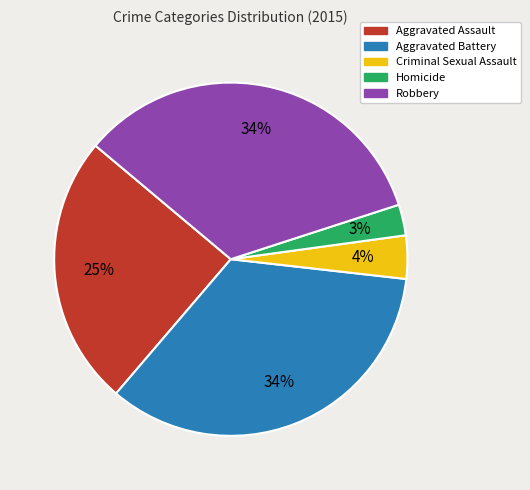

Does Aggravated Battery account for over 50% of the chart?

No